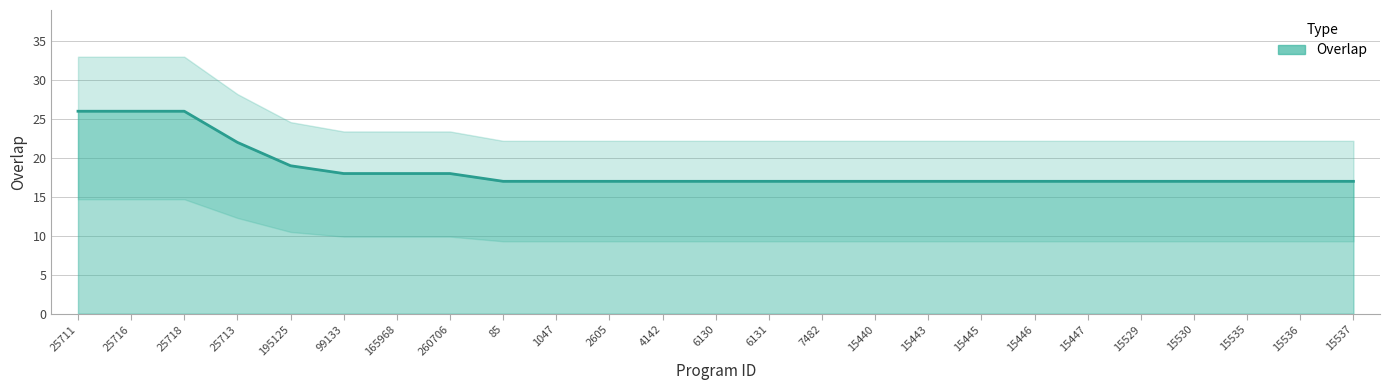

Reading left to right, list all the values displayed in this chart.

25711=26	25716=26	25718=26	25713=22	195125=19	99133=18	165968=18	260706=18	85=17	1047=17	2605=17	4142=17	6130=17	6131=17	7482=17	15440=17	15443=17	15445=17	15446=17	15447=17	15529=17	15530=17	15535=17	15536=17	15537=17